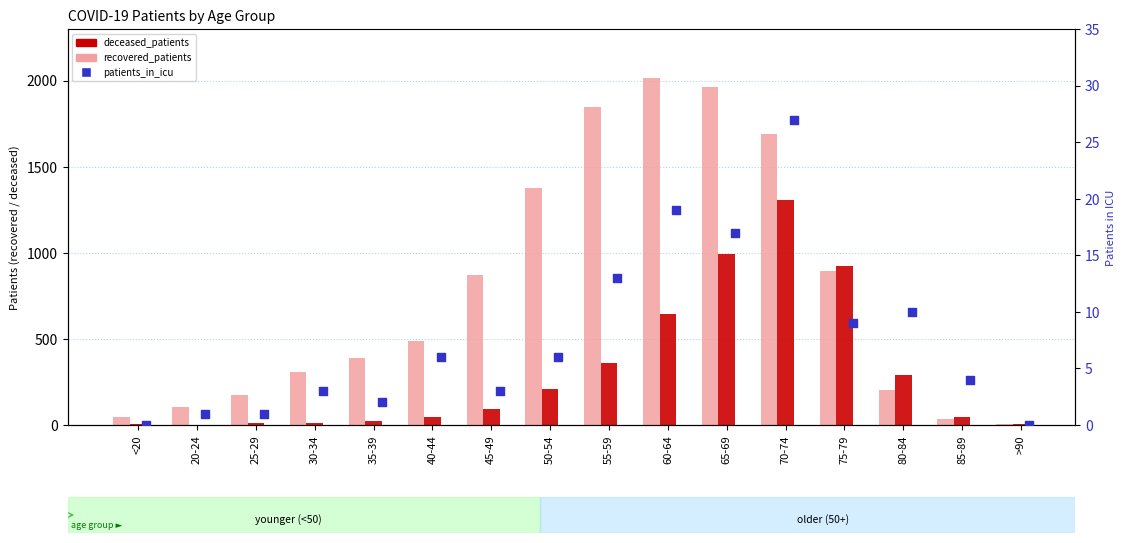

Which series has the largest total across all categories?

recovered_patients